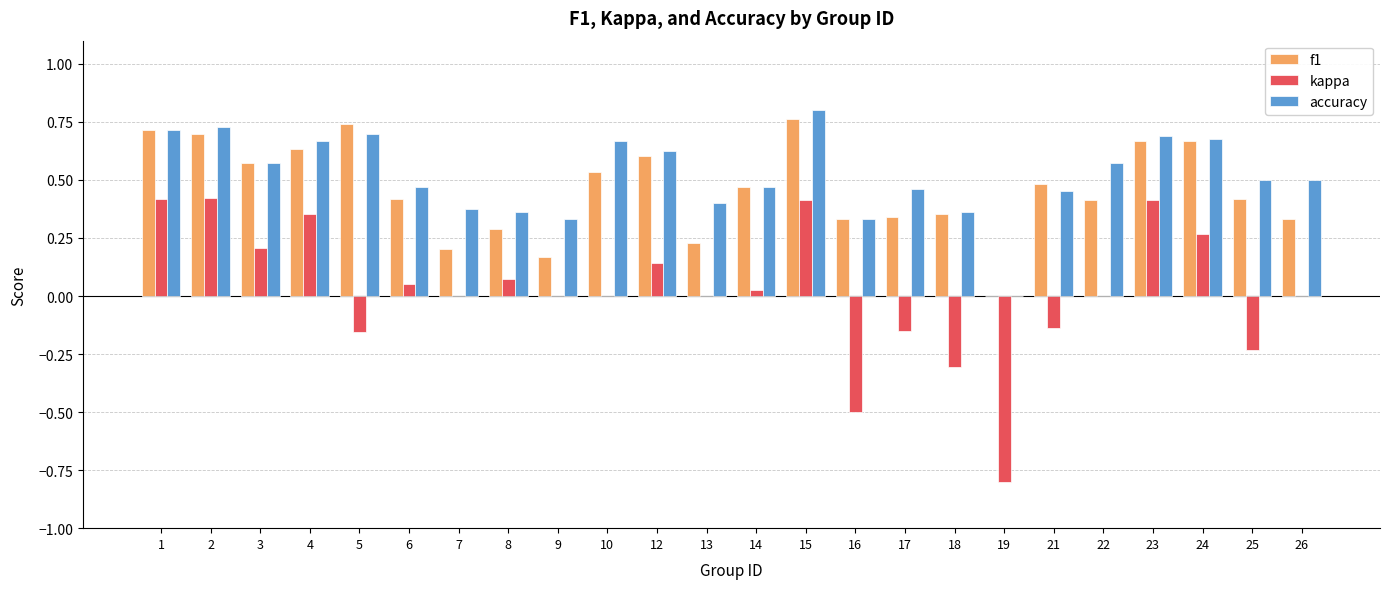

Is the value of accuracy at 5 greater than the value of kappa at 19?

Yes